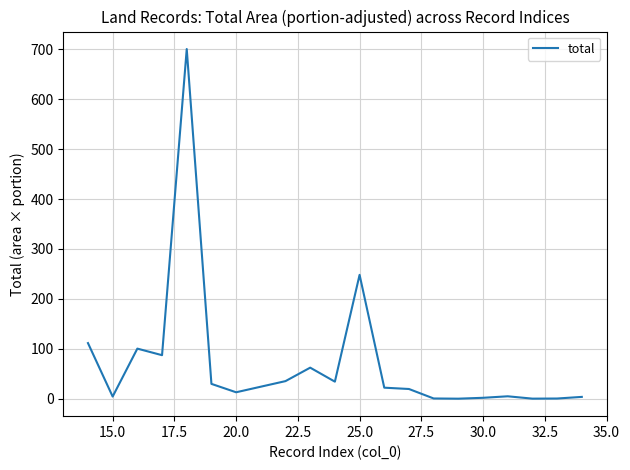

What is the difference between the maximum and minimum values?

700.6